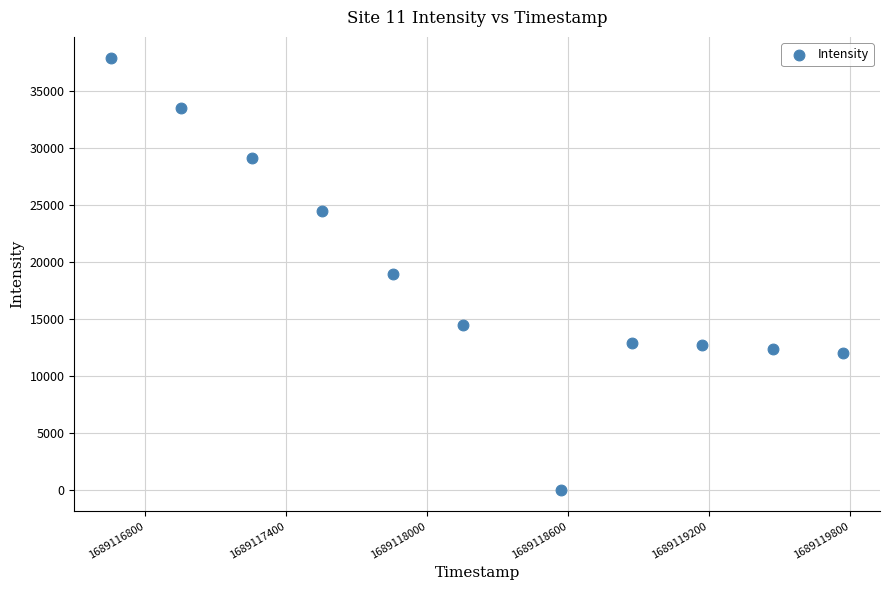

What is the range of X values (max minus min)?

3118.0